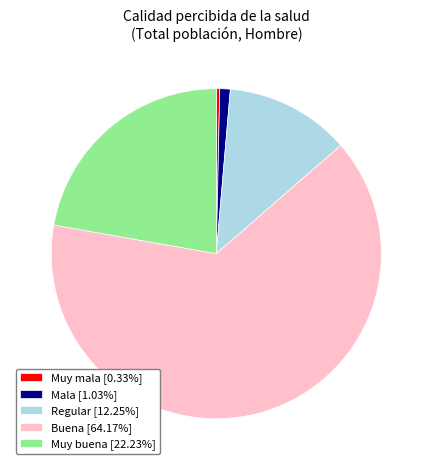

True or false: Buena accounts for 56% of the total.

False